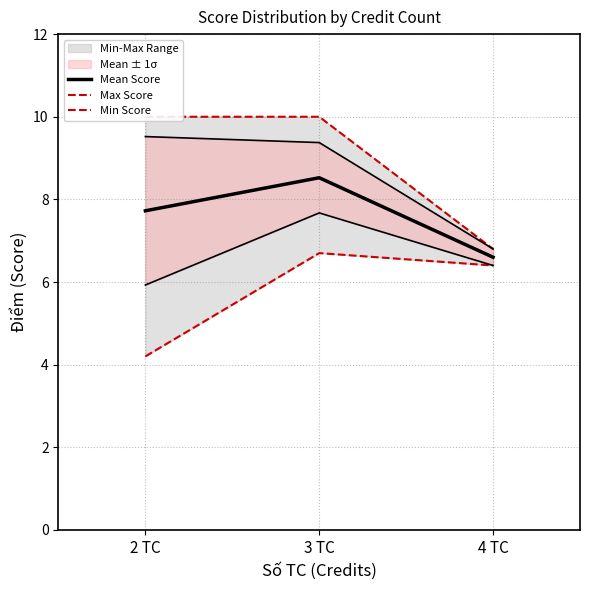

Which series has the largest range (max minus min)?

Max Score